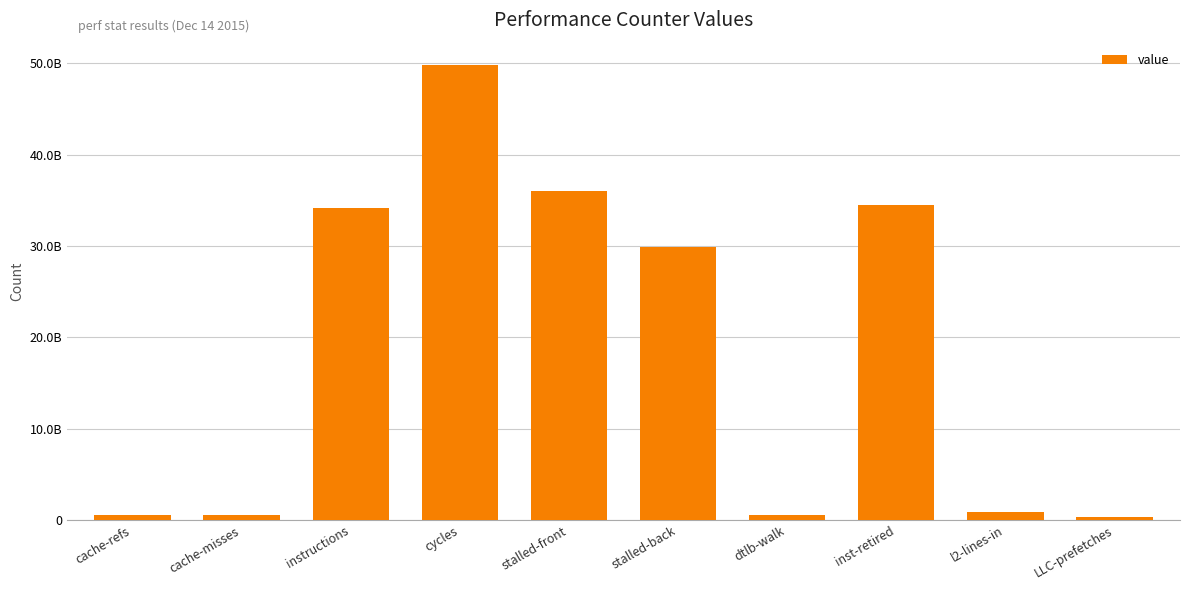

Where does the data first go above 29899829062?

instructions